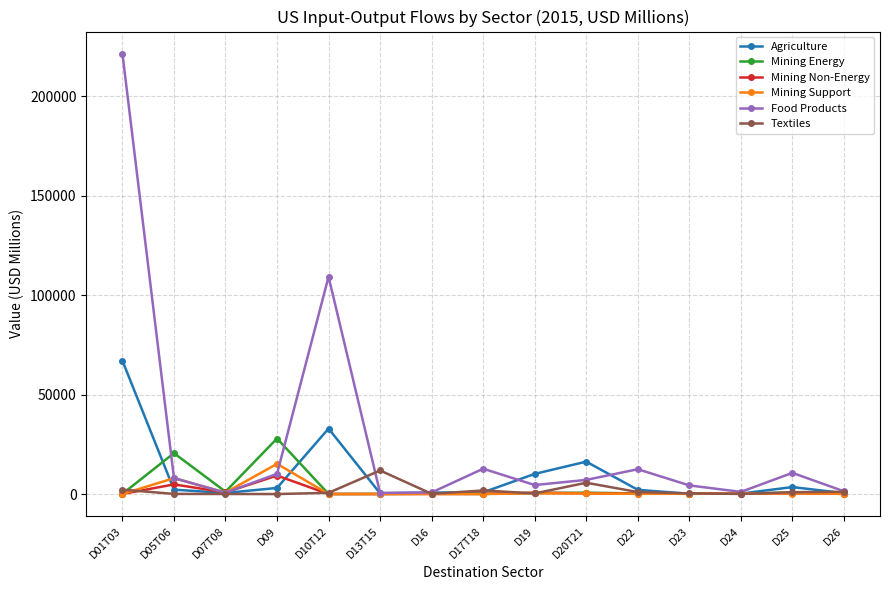

What is the label of the 6th point from the left?

D13T15